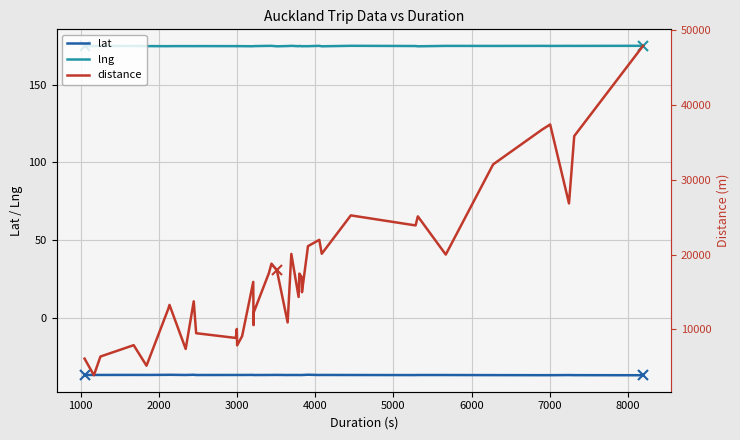

True or false: lat and lng intersect in this chart.

False